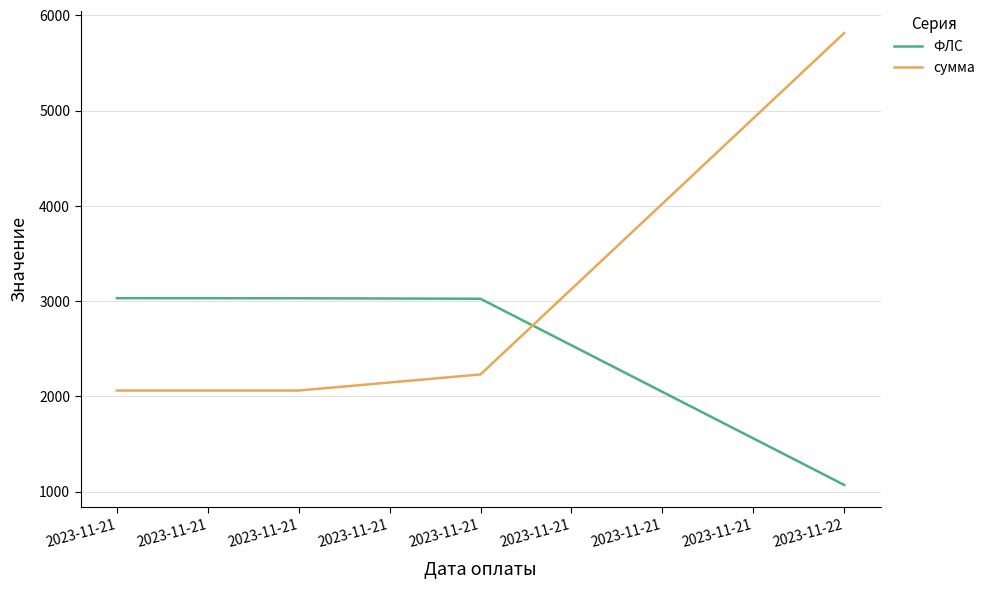

At how many categories does at least one series exceed 2609?

4